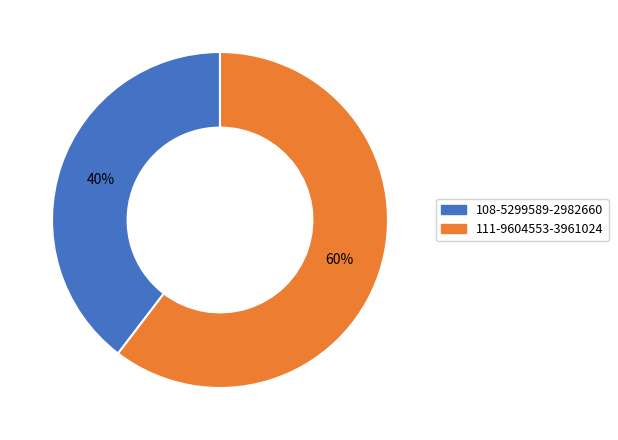

What is the majority slice?

111-9604553-3961024